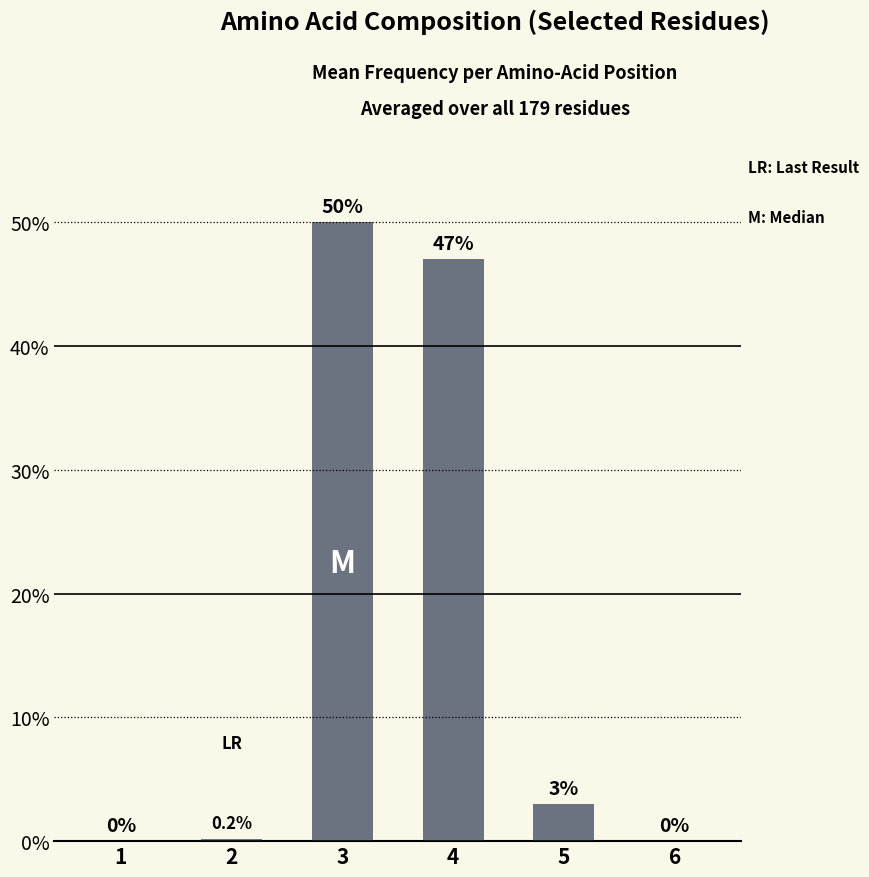

At which category does the chart reach its minimum across all series?

1